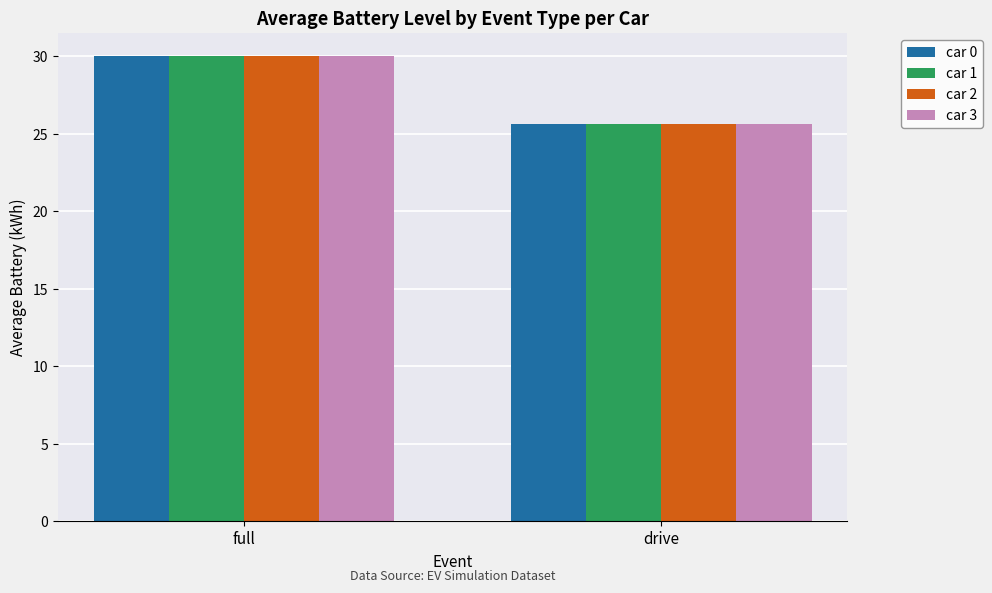

Read the car 0 value at drive.

25.7